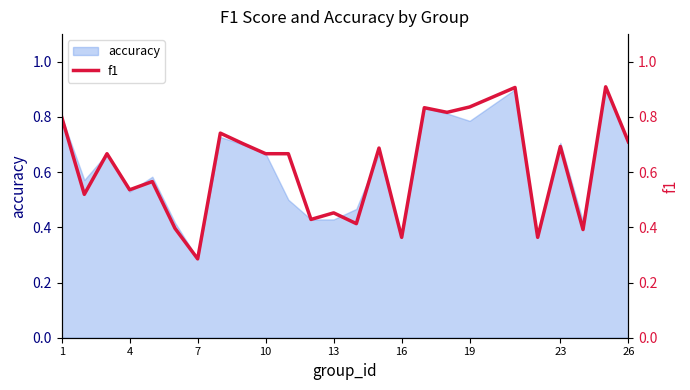

What is the sum of all values?

15.4